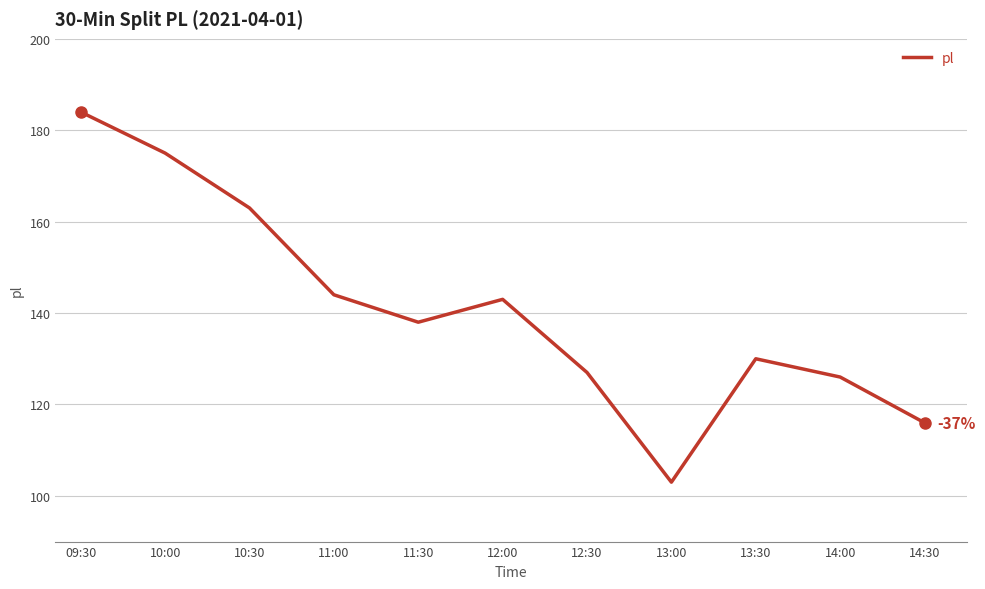

List the labels in order of value, smallest first.

13:00, 14:30, 14:00, 12:30, 13:30, 11:30, 12:00, 11:00, 10:30, 10:00, 09:30